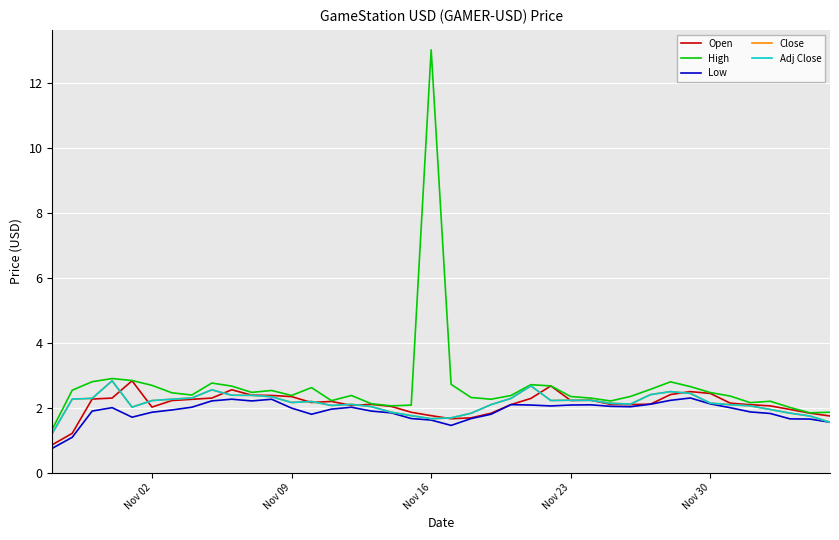

What is the average value of the Adj Close series?

2.1